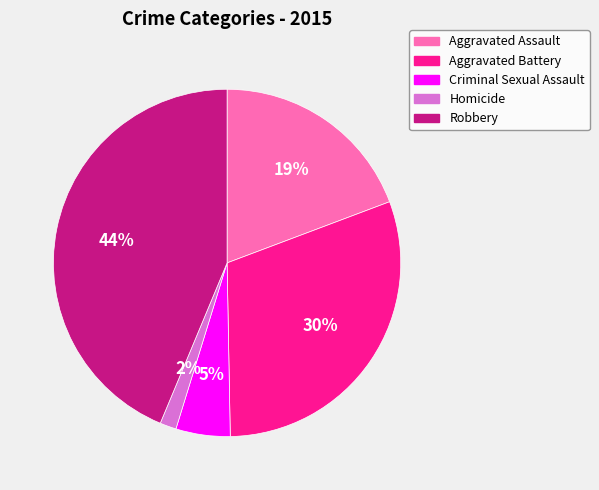

To the nearest percent, what is the difference between the Aggravated Battery and Aggravated Assault slice percentages?

11%